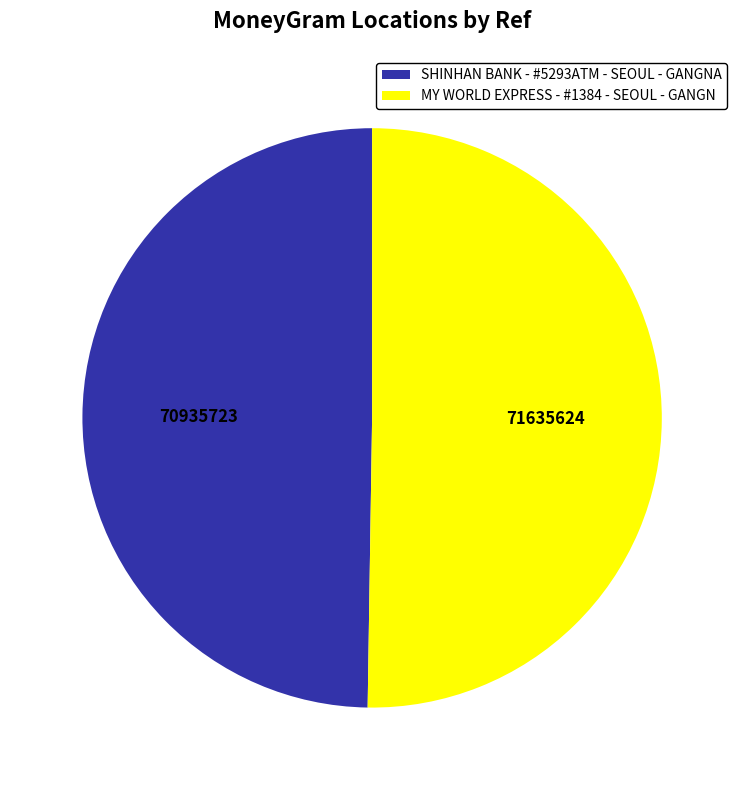

Is it true that MY WORLD EXPRESS - #1384 - SEOUL - GANGN is 50% of the pie?

True